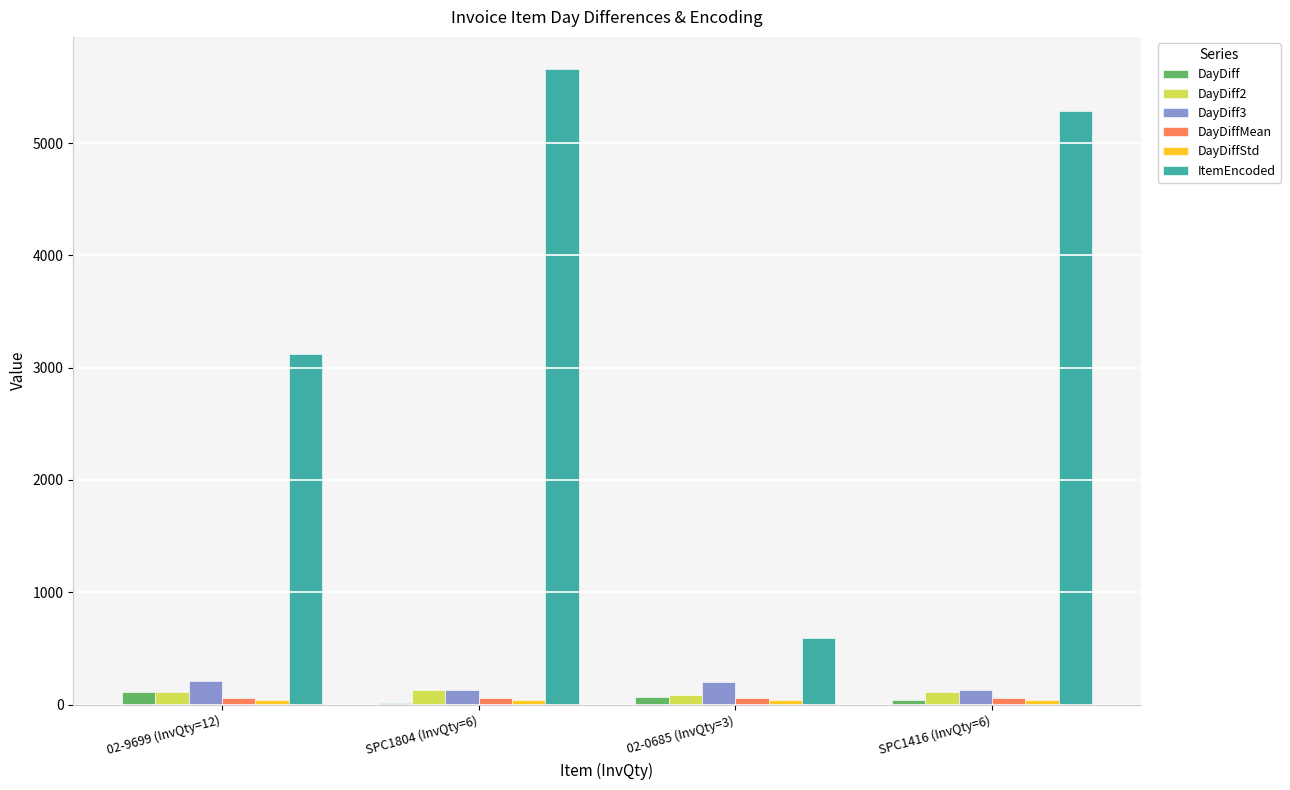

Which category has the highest value across all series?

SPC1804 (InvQty=6)